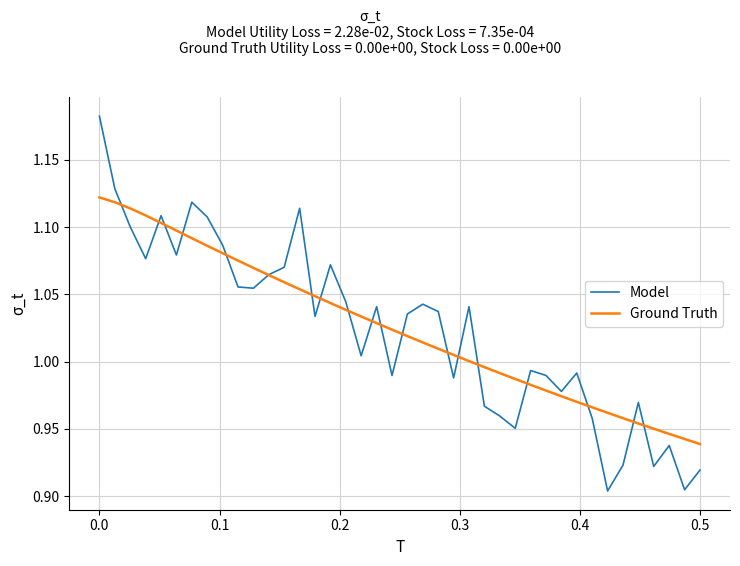

True or false: Model has more than 1 points higher than both neighbors.

True